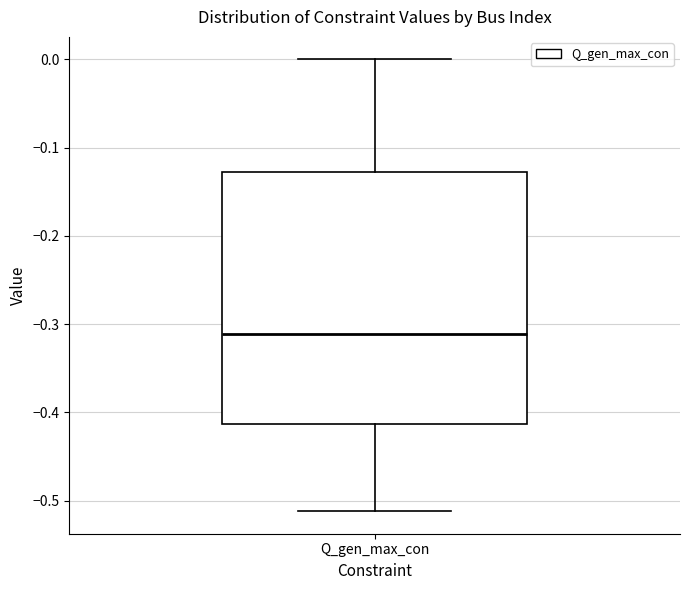

Transcribe this box plot: give where the median line is, the range the box spans, and where the two whiskers end, as read against the y-axis. The values are not printed on the chart, so give them approximately, as read against the axis.

median -0.31, box -0.41 to -0.13, whiskers -0.51 to 0.00